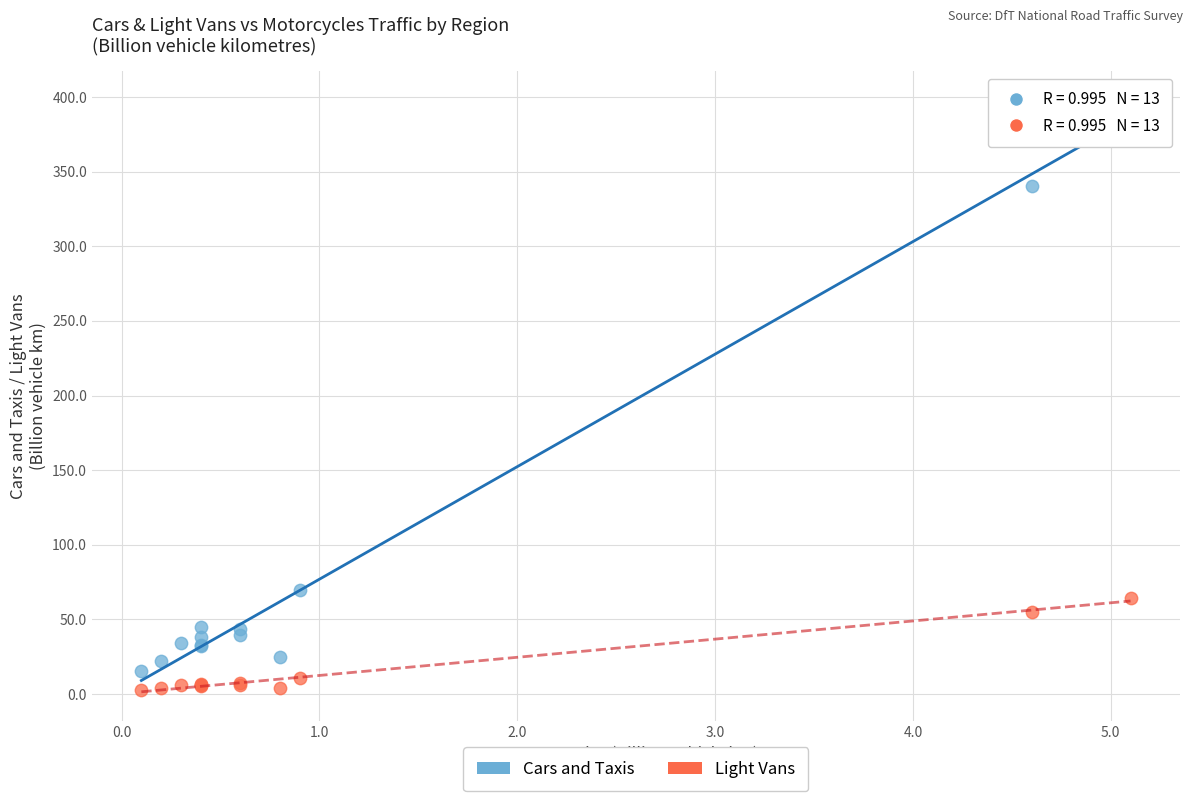

Across all series, what Y value is closest to 199?

69.4